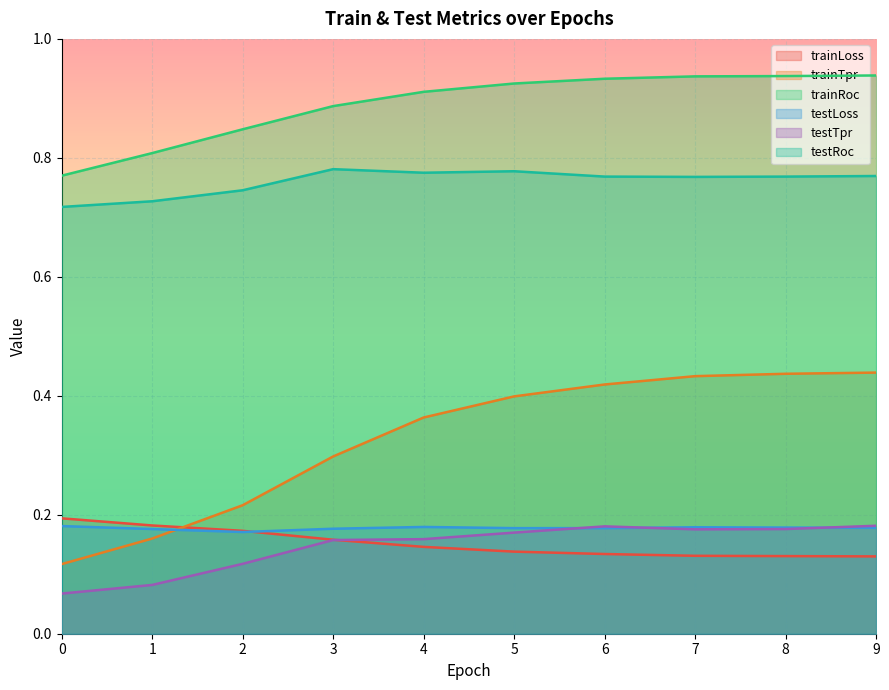

The testRoc series shows 0.8 at 6. True or false?

True